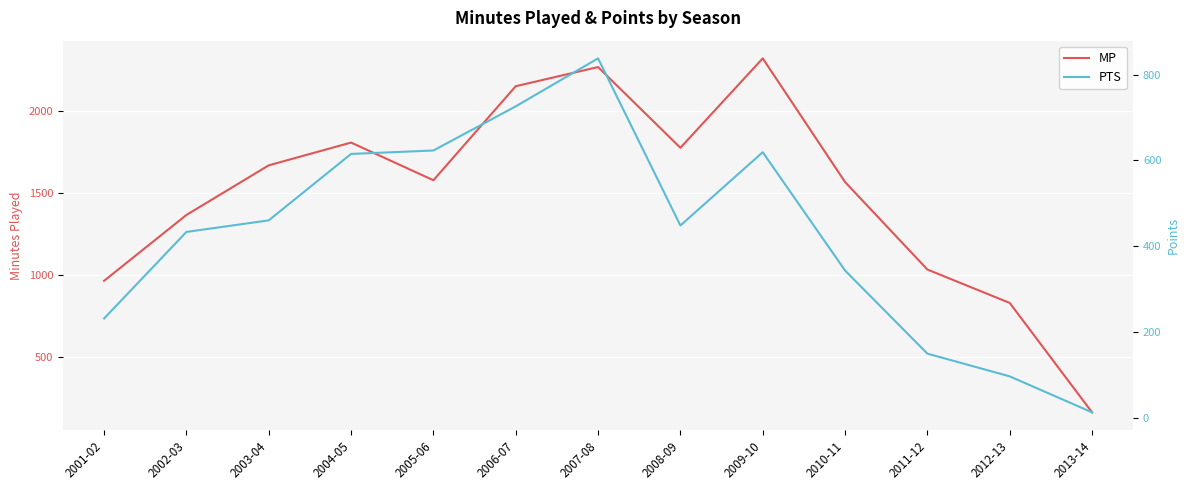

True or false: MP has more than 2 interior local peaks.

True